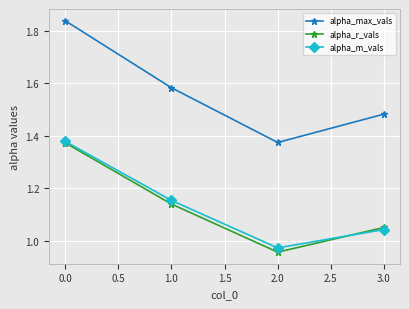

What is the label of the 1st point from the right?

3.0